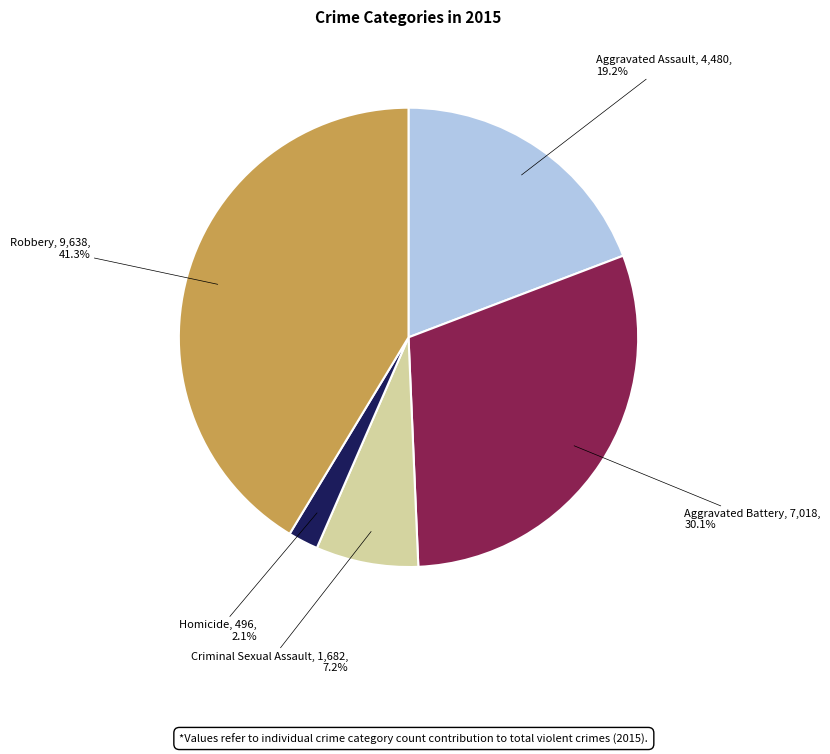

Does any single category account for the majority?

No